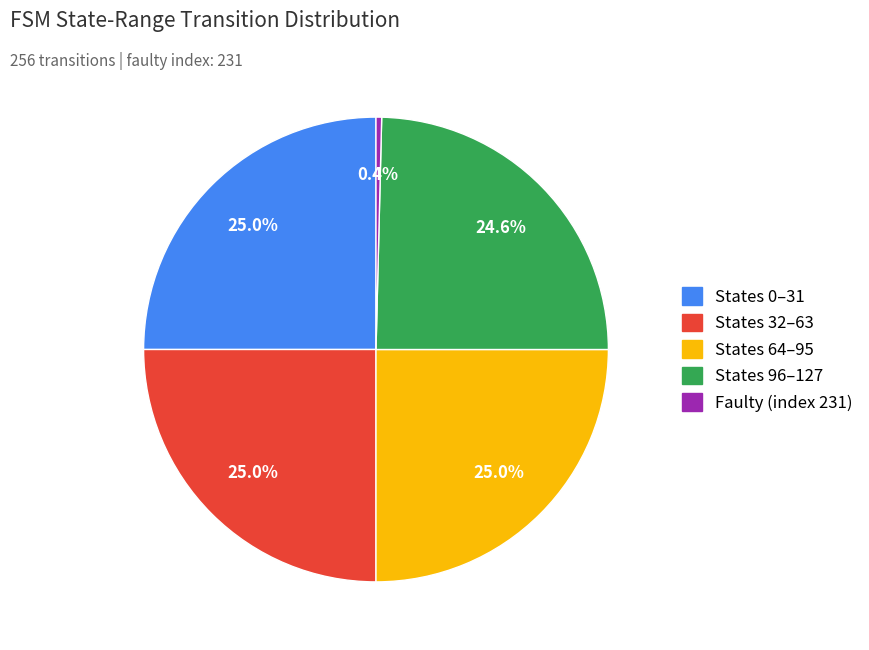

Is there any slice that represents more than half of the pie?

No